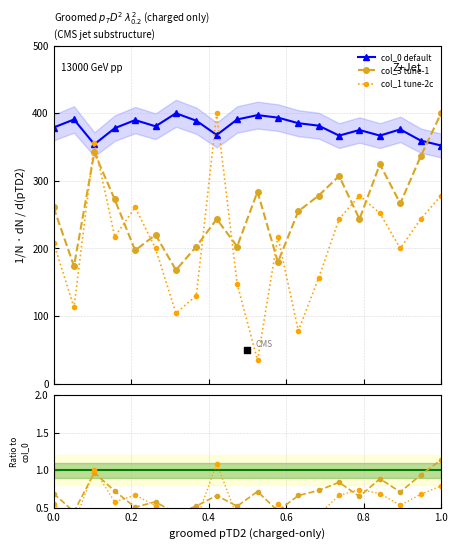

Which series has the largest total across all categories?

col_0 (default)